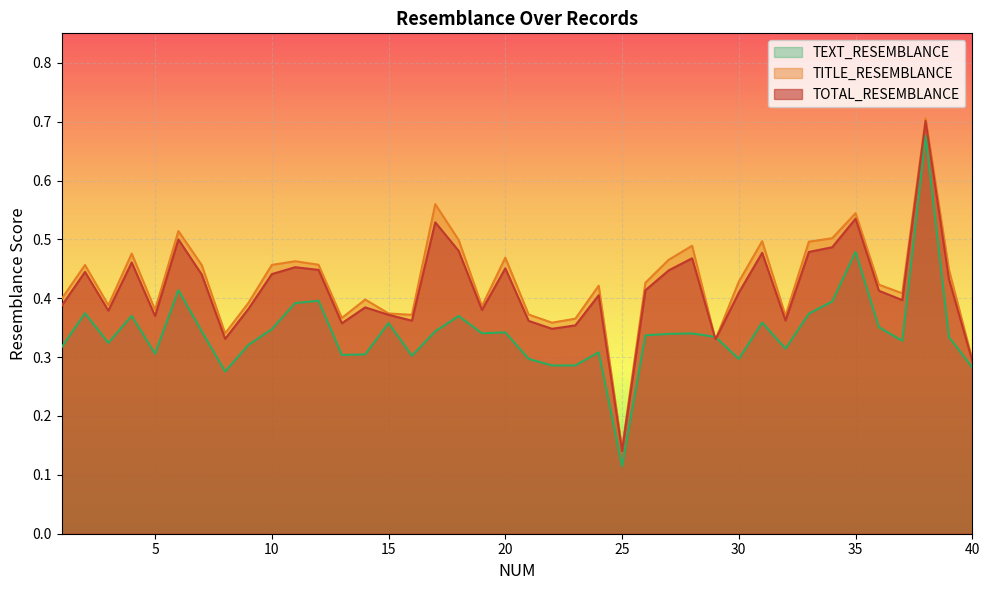

Which category has the lowest value across all series?

25